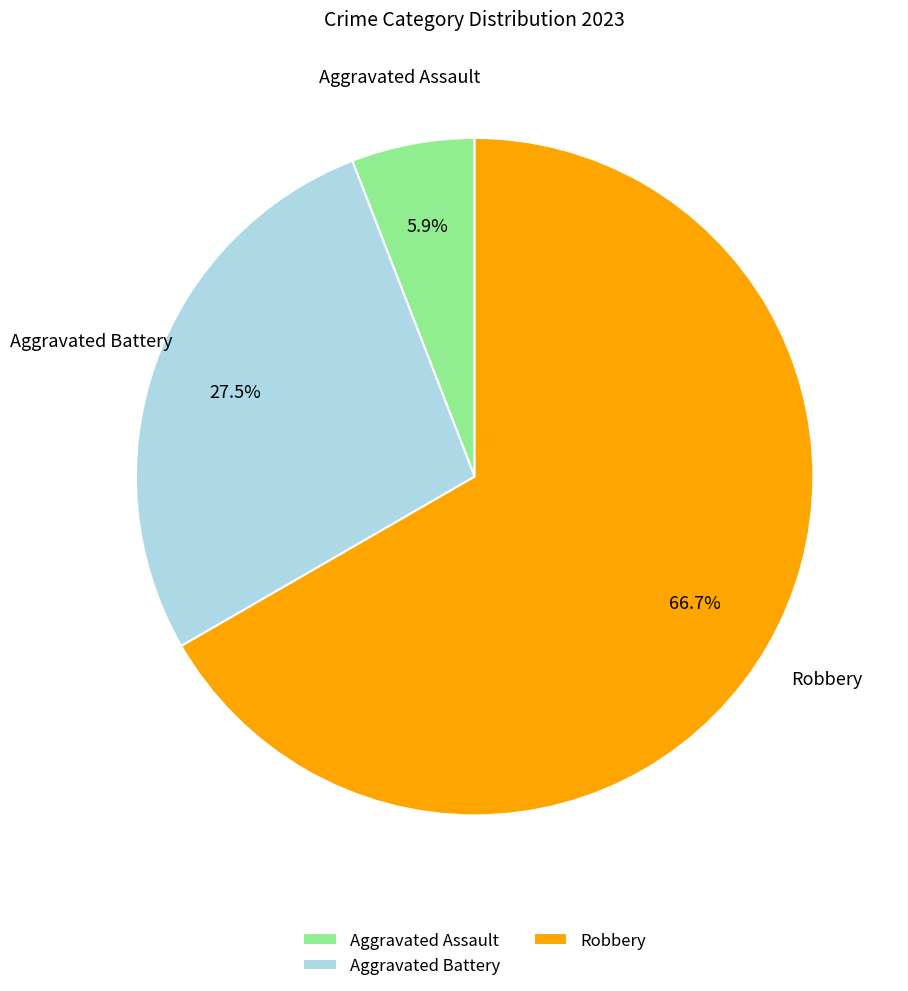

Rank the categories by value from lowest to highest.

Aggravated Assault, Aggravated Battery, Robbery